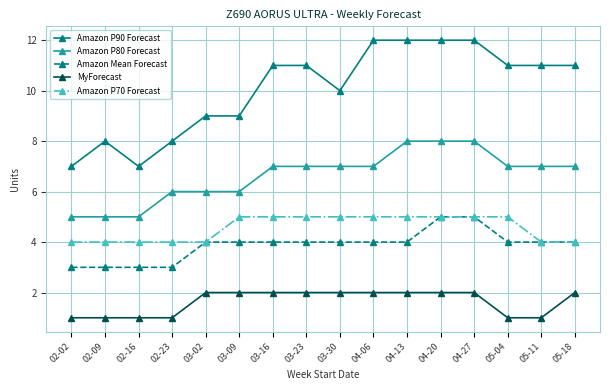

How many lines are shown in the chart?

5